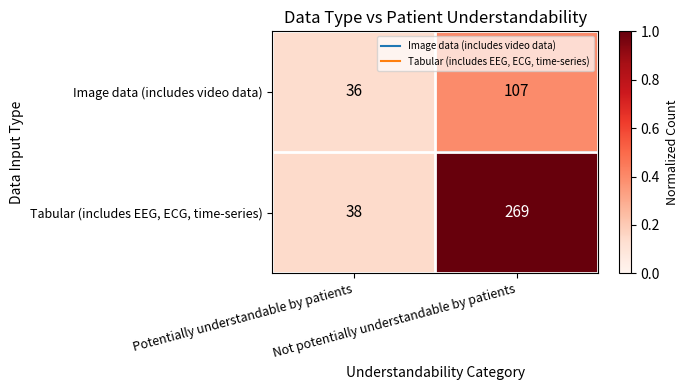

What is the smallest value displayed?

36